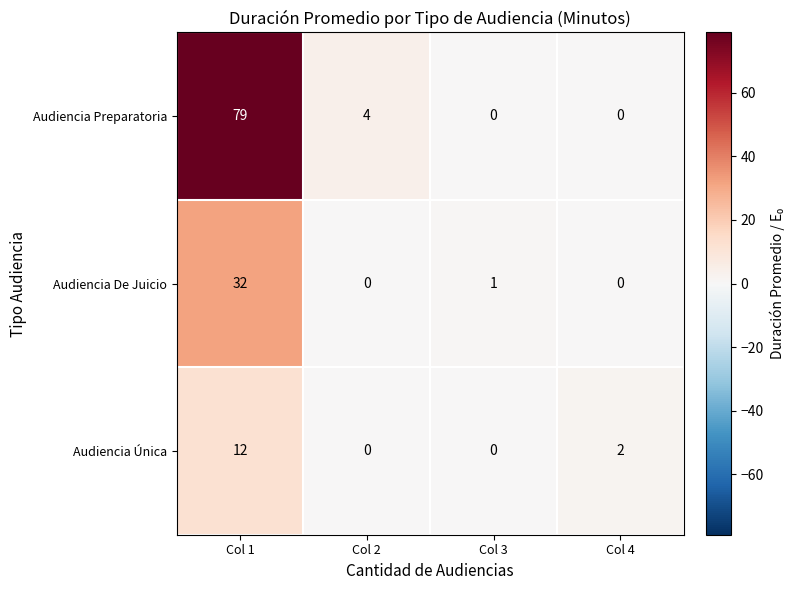

Where does the Audiencia De Juicio series first go above 1?

Col 1